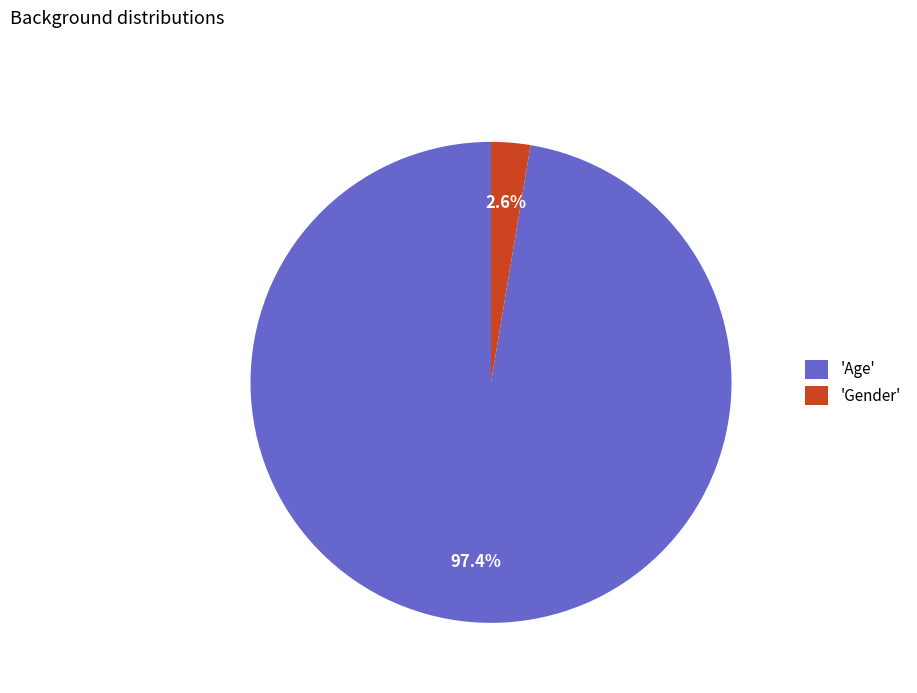

How many segments does this pie chart have?

2